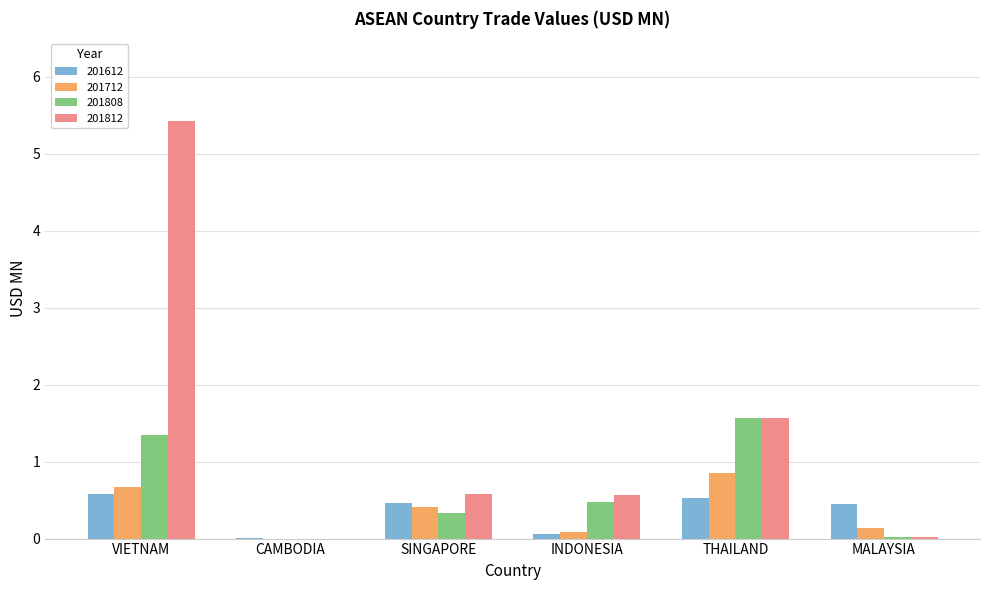

At which category is the sum across all series the highest?

VIETNAM